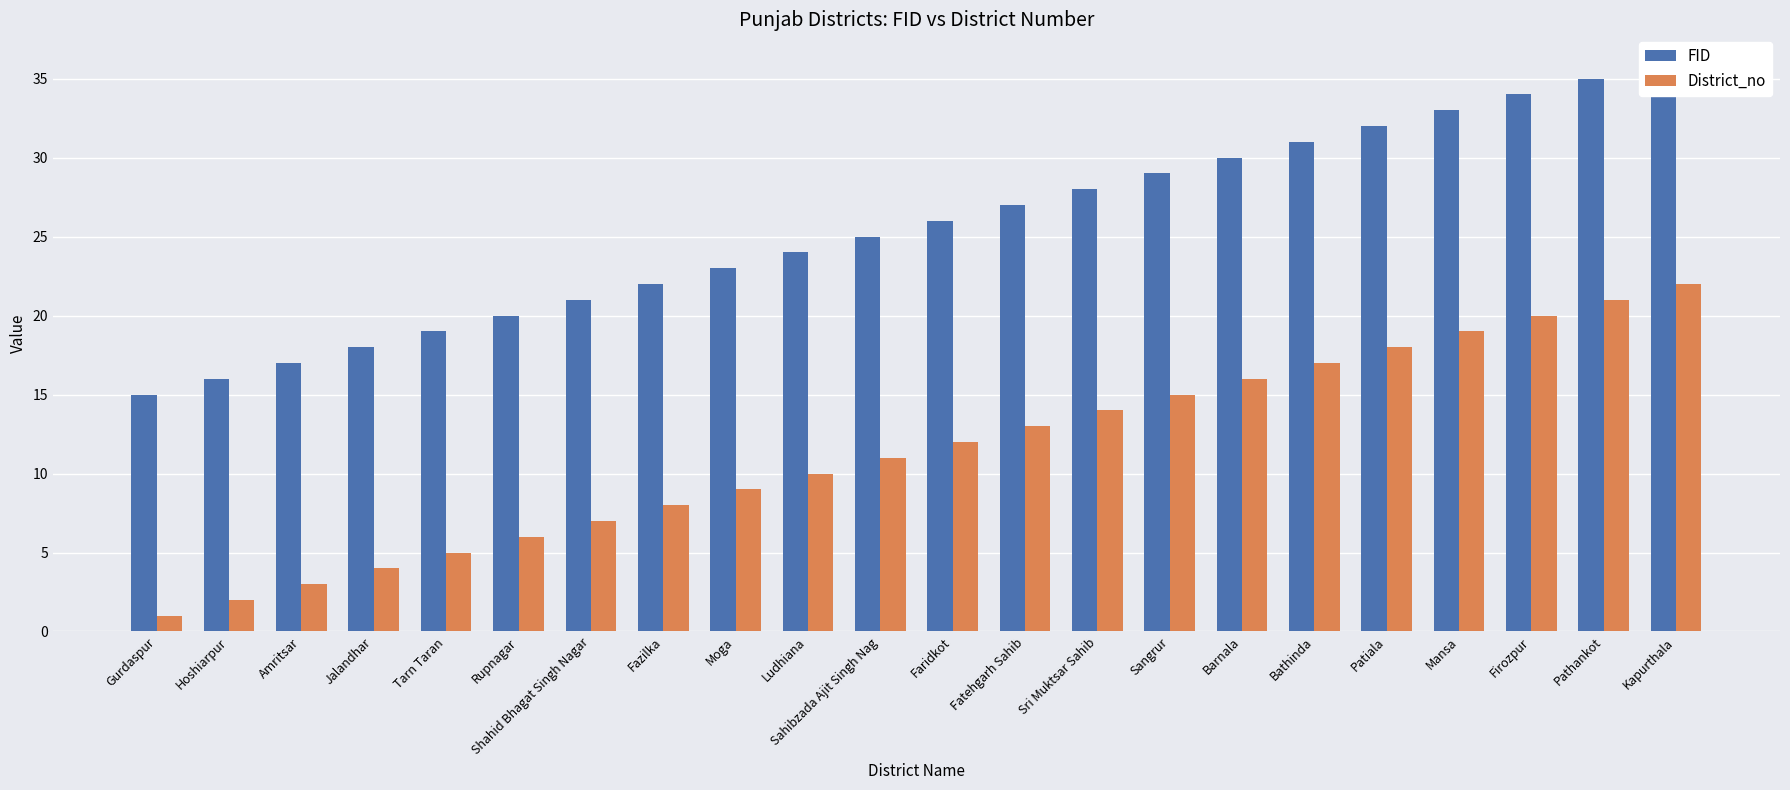

Which series has the largest total across all categories?

FID